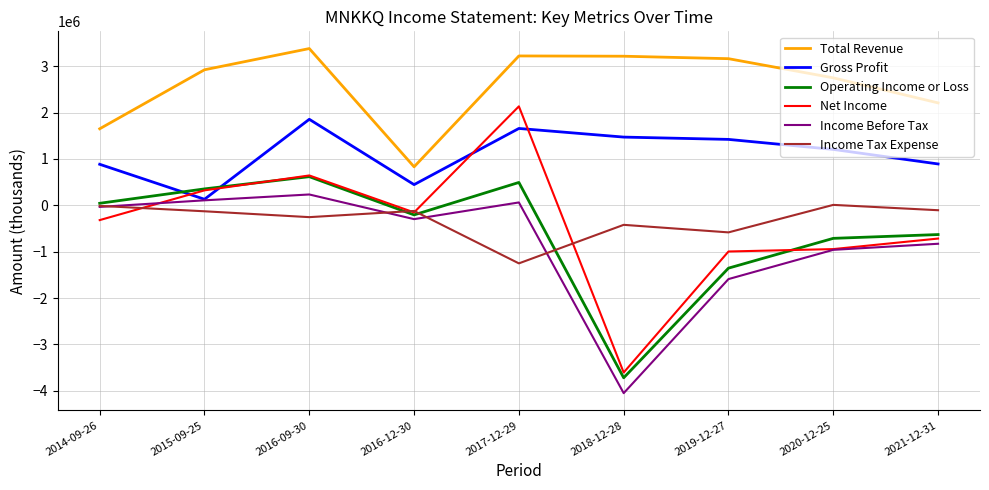

Which label corresponds to the smallest value in the chart?

2018-12-28